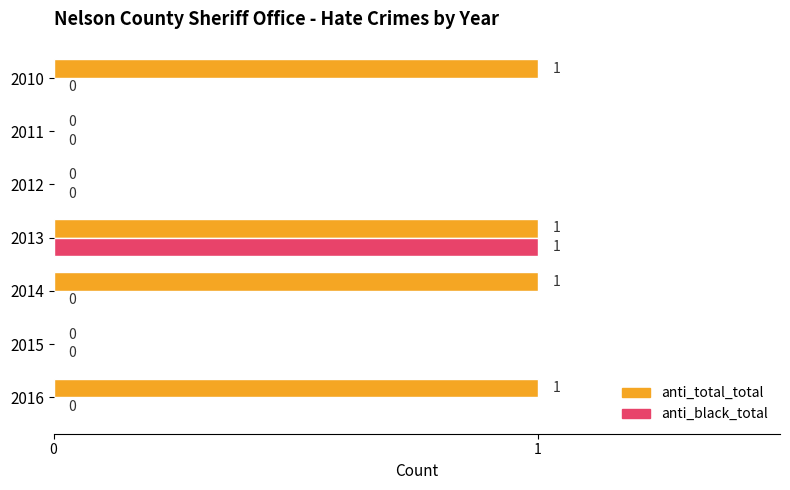

Is it true that anti_total_total equals 0 at 2011?

True